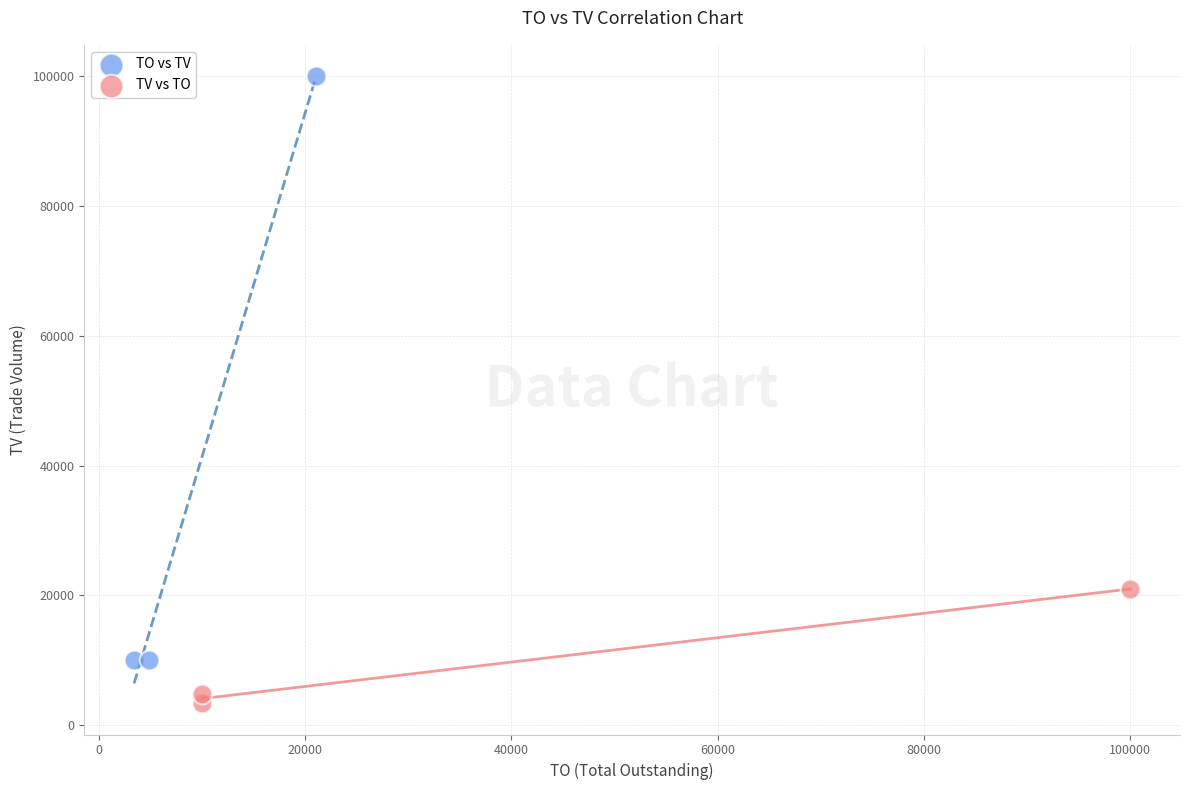

Which series has the largest Y range (max minus min)?

TO vs TV